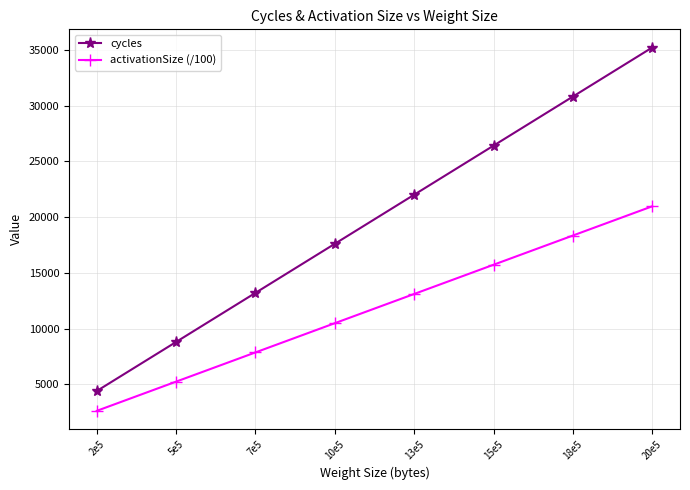

True or false: activationSize (/100) has a value of 13107.2 at 13e5.

True